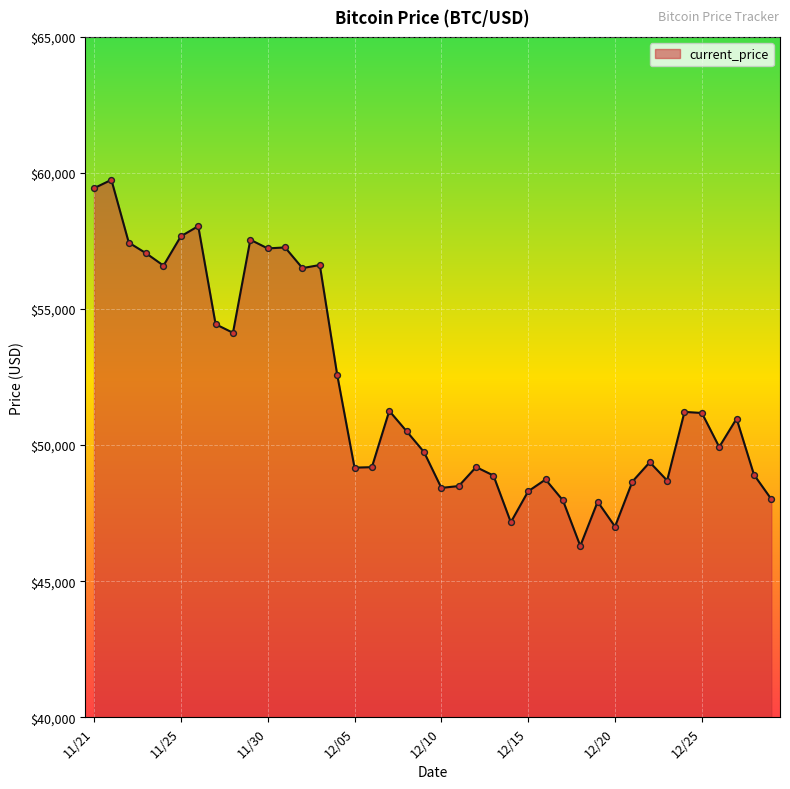

What is the greatest value displayed?

59749